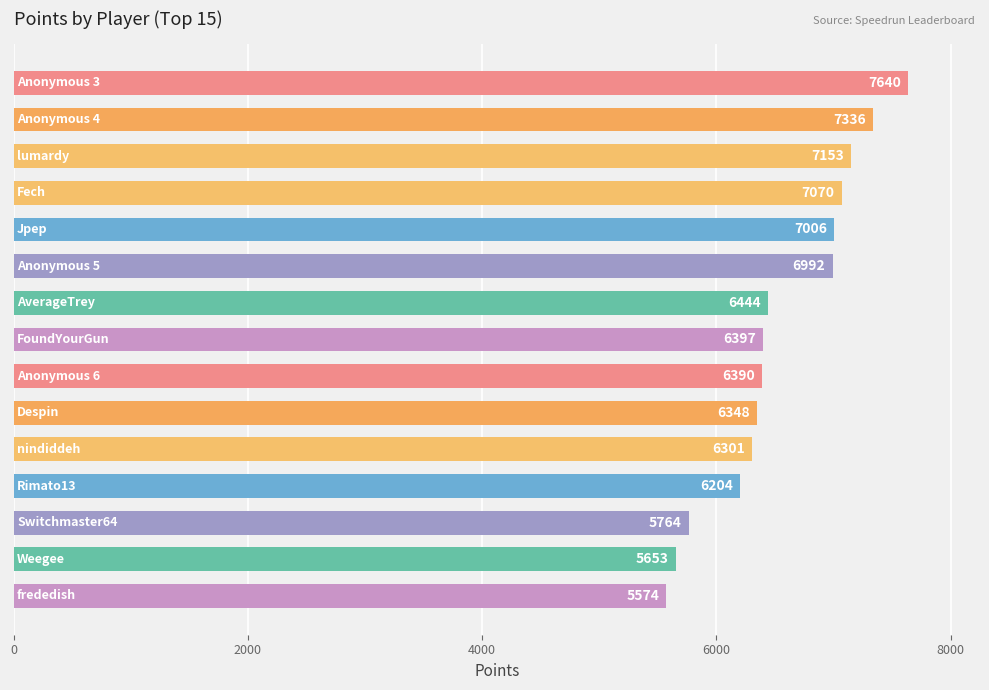

Reading top to bottom, what are all the values shown in this chart?

7640	7336	7153	7070	7006	6992	6444	6397	6390	6348	6301	6204	5764	5653	5574